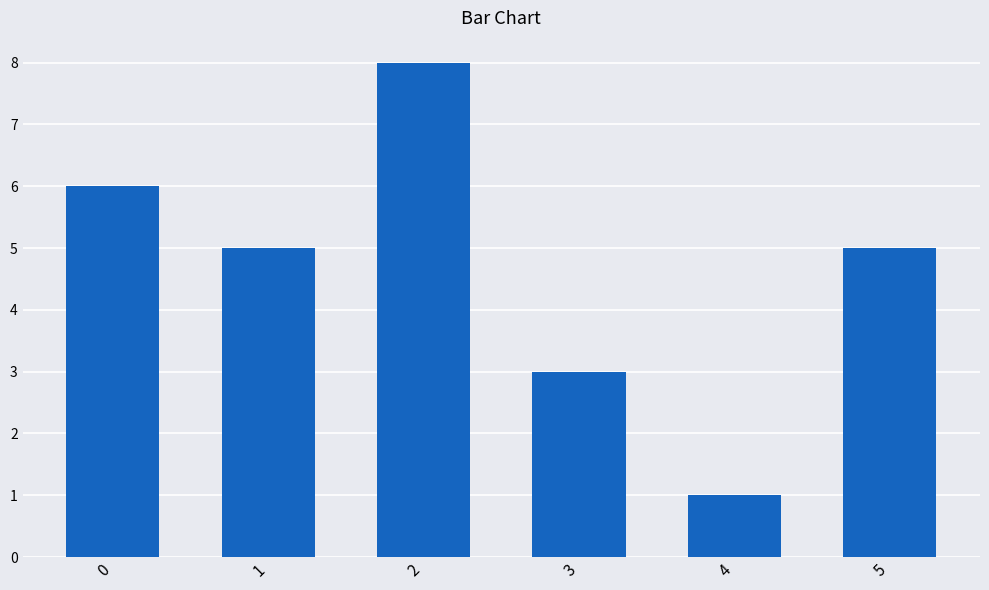

Reading left to right, list all the values displayed in this chart.

0=6	1=5	2=8	3=3	4=1	5=5